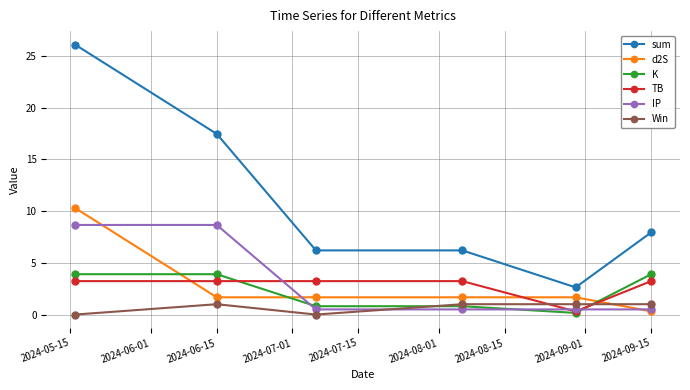

Which series has the largest total across all categories?

sum